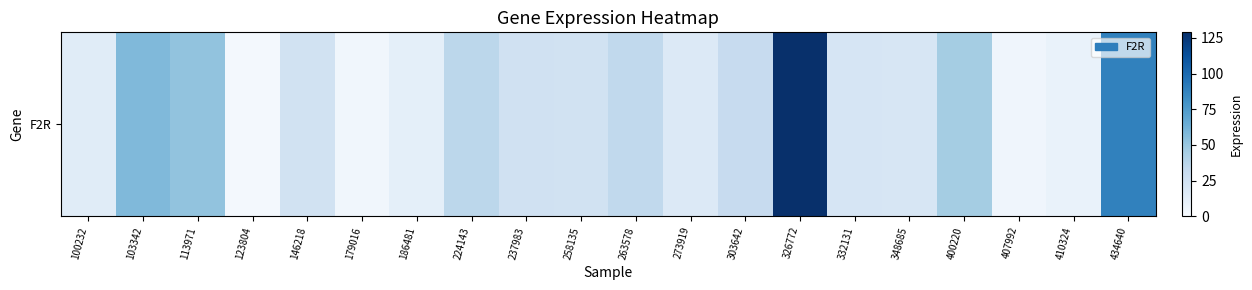

Which has a higher value, 258135 or 186481?

258135